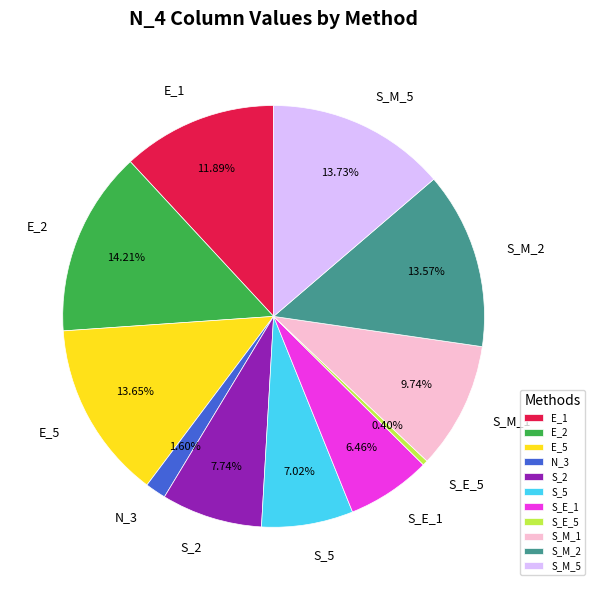

Is there any slice that represents more than half of the pie?

No